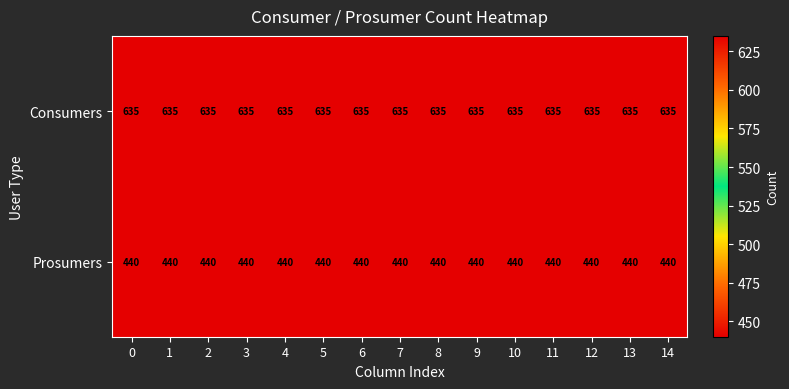

What is the lowest value of the Prosumers series?

440